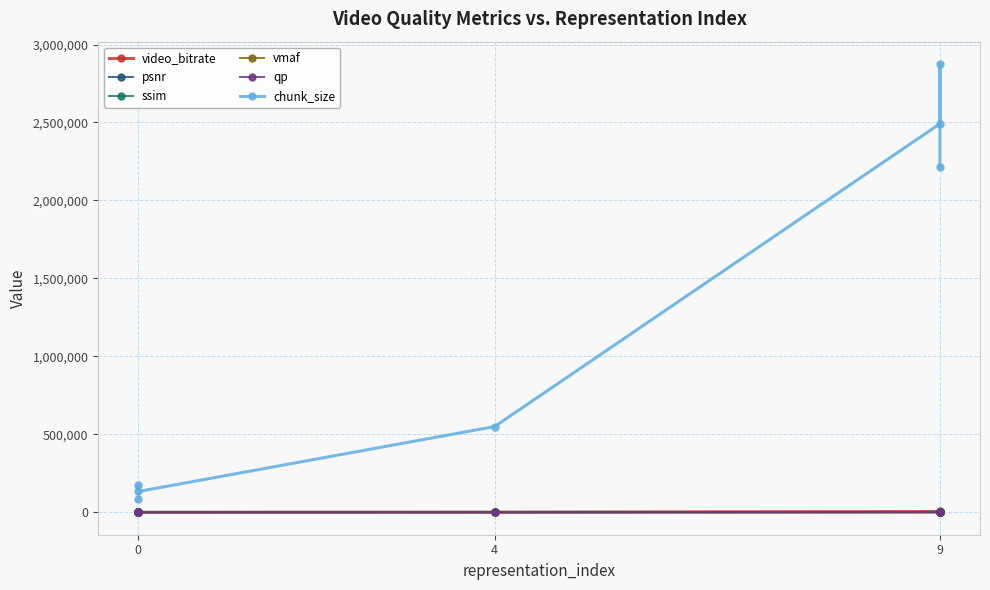

Is this an area chart (filled region under the line)?

No